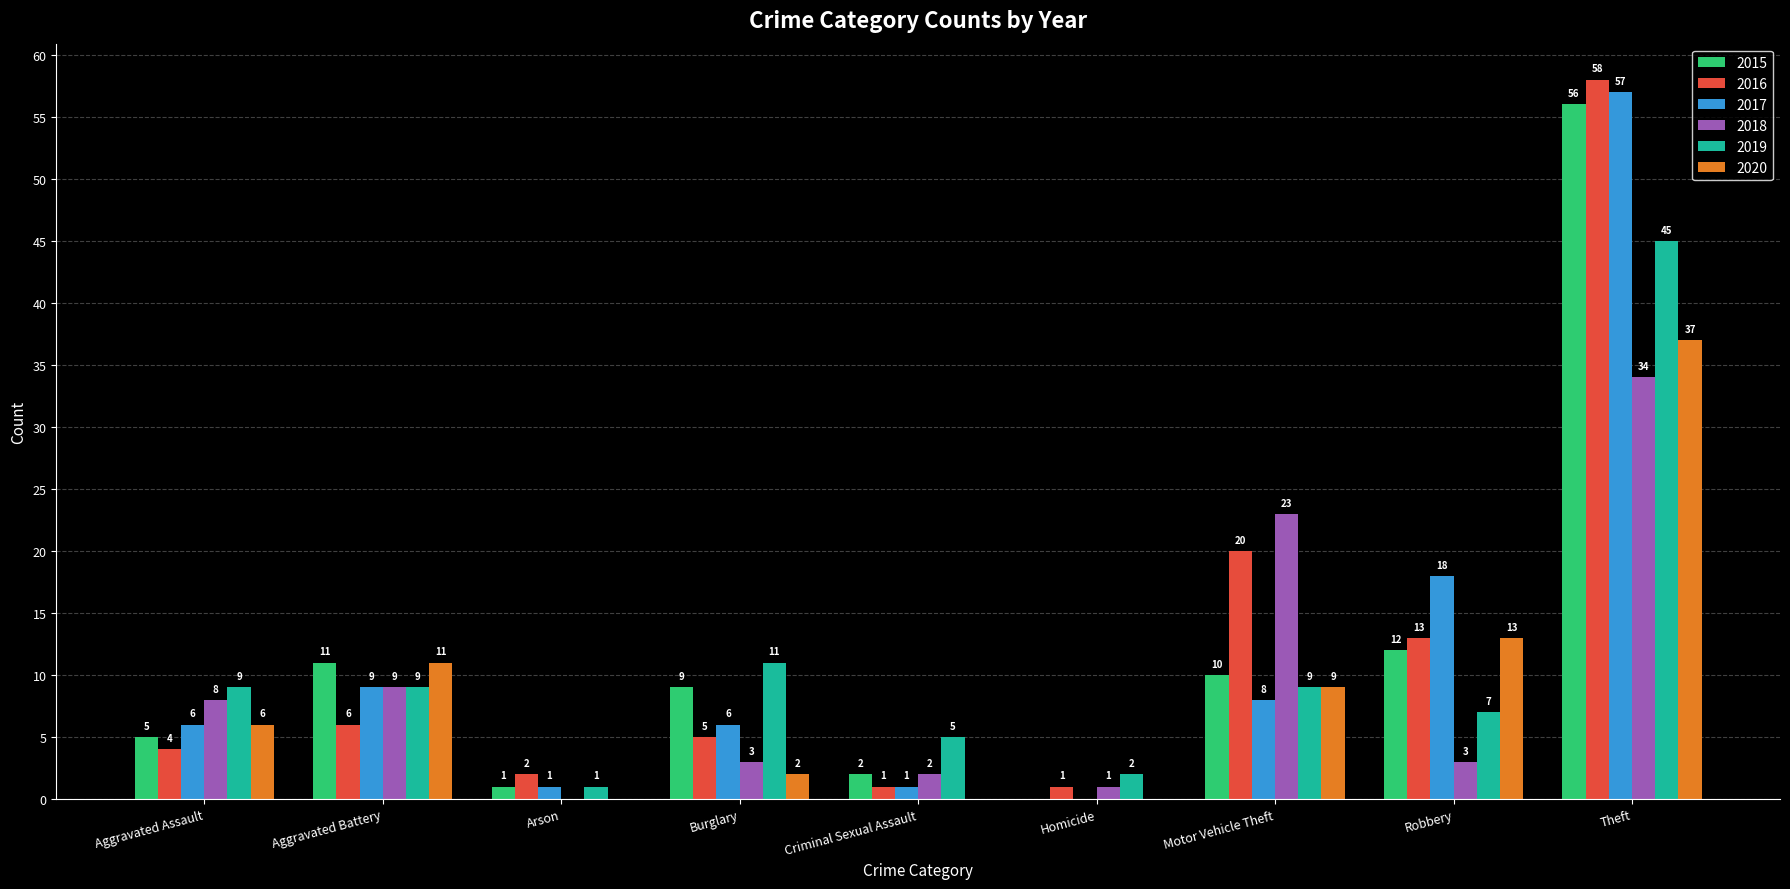

What is the difference between the 2019 values at Burglary and Aggravated Assault?

2